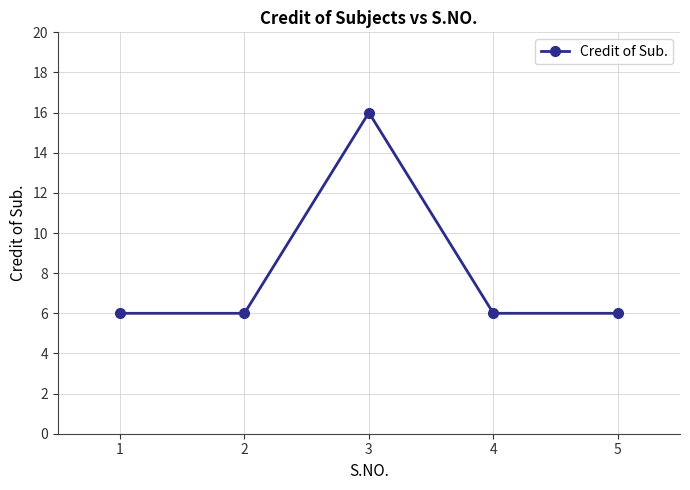

Reading left to right, what are all the values shown in this chart?

6	6	16	6	6